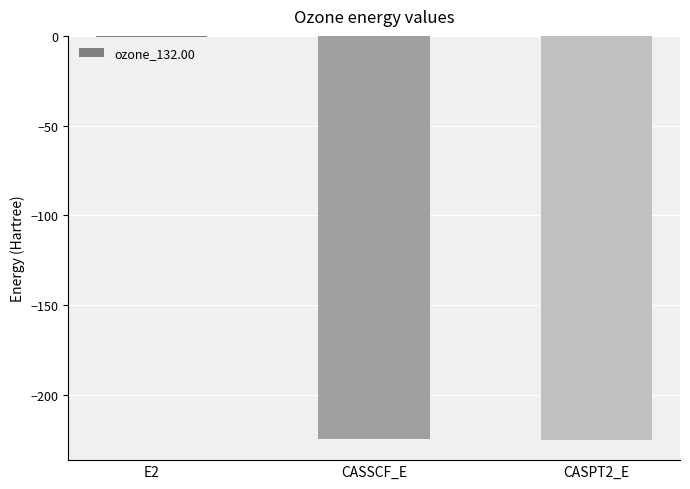

The chart shows a value of -0.5 at E2. True or false?

True